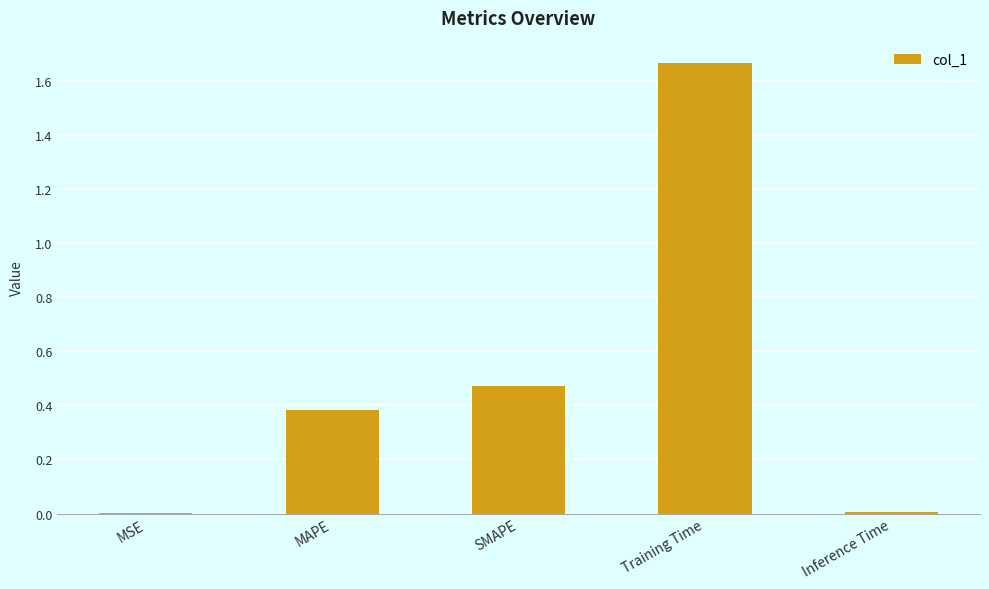

The value at SMAPE is 0.7. True or false?

False